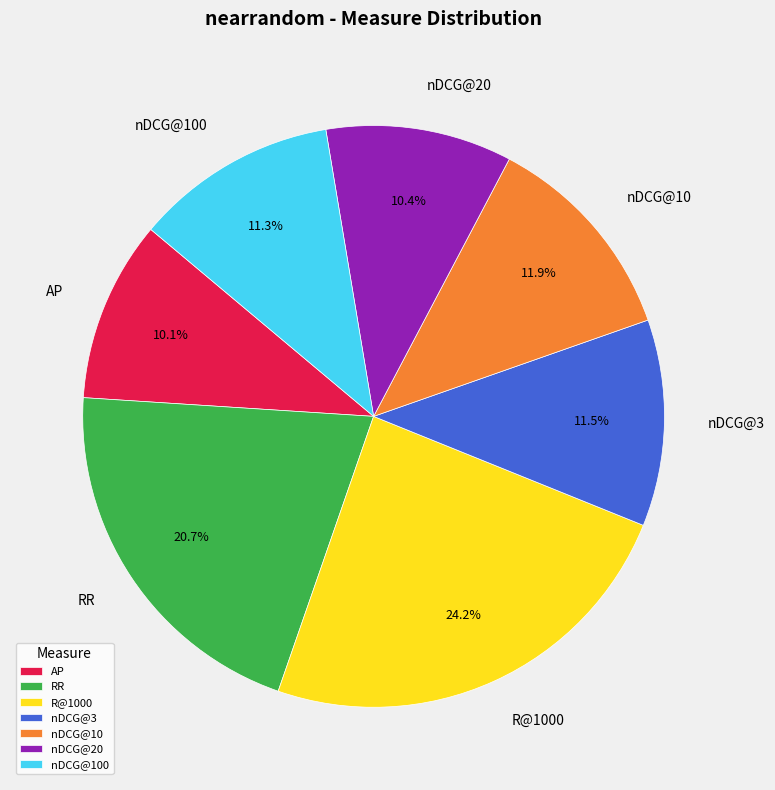

Which has a higher value, nDCG@3 or nDCG@20?

nDCG@3